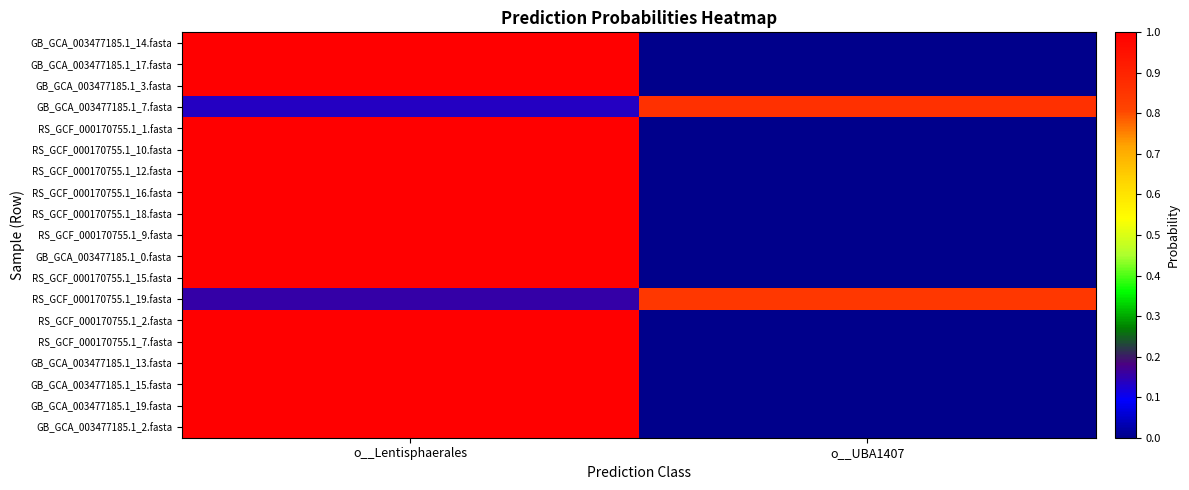

Rank the series at o__Lentisphaerales from highest to lowest value.

GB_GCA_003477185.1_14.fasta, GB_GCA_003477185.1_17.fasta, GB_GCA_003477185.1_3.fasta, RS_GCF_000170755.1_1.fasta, RS_GCF_000170755.1_10.fasta, RS_GCF_000170755.1_12.fasta, RS_GCF_000170755.1_16.fasta, RS_GCF_000170755.1_18.fasta, RS_GCF_000170755.1_9.fasta, GB_GCA_003477185.1_0.fasta, RS_GCF_000170755.1_15.fasta, RS_GCF_000170755.1_2.fasta, RS_GCF_000170755.1_7.fasta, GB_GCA_003477185.1_13.fasta, GB_GCA_003477185.1_15.fasta, GB_GCA_003477185.1_19.fasta, GB_GCA_003477185.1_2.fasta, RS_GCF_000170755.1_19.fasta, GB_GCA_003477185.1_7.fasta